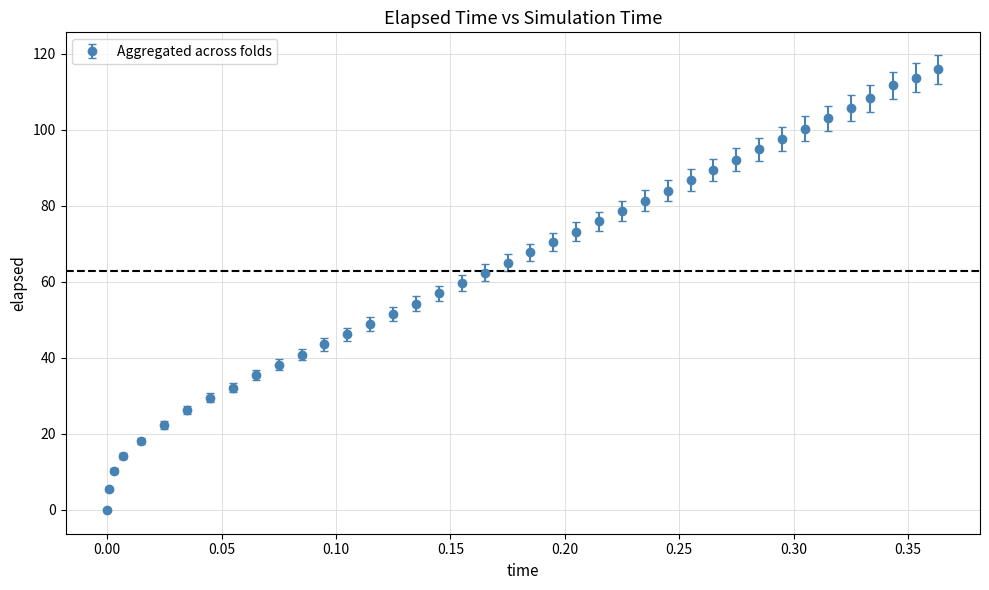

What is the difference between the maximum and minimum values?

115.9